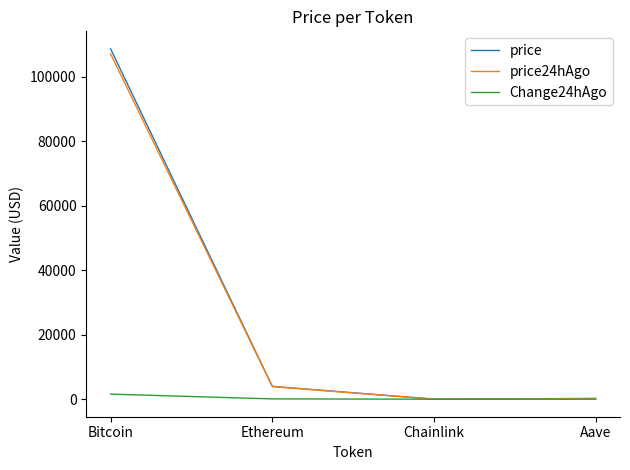

Is the value of Change24hAgo at Ethereum greater than the value of price at Ethereum?

No